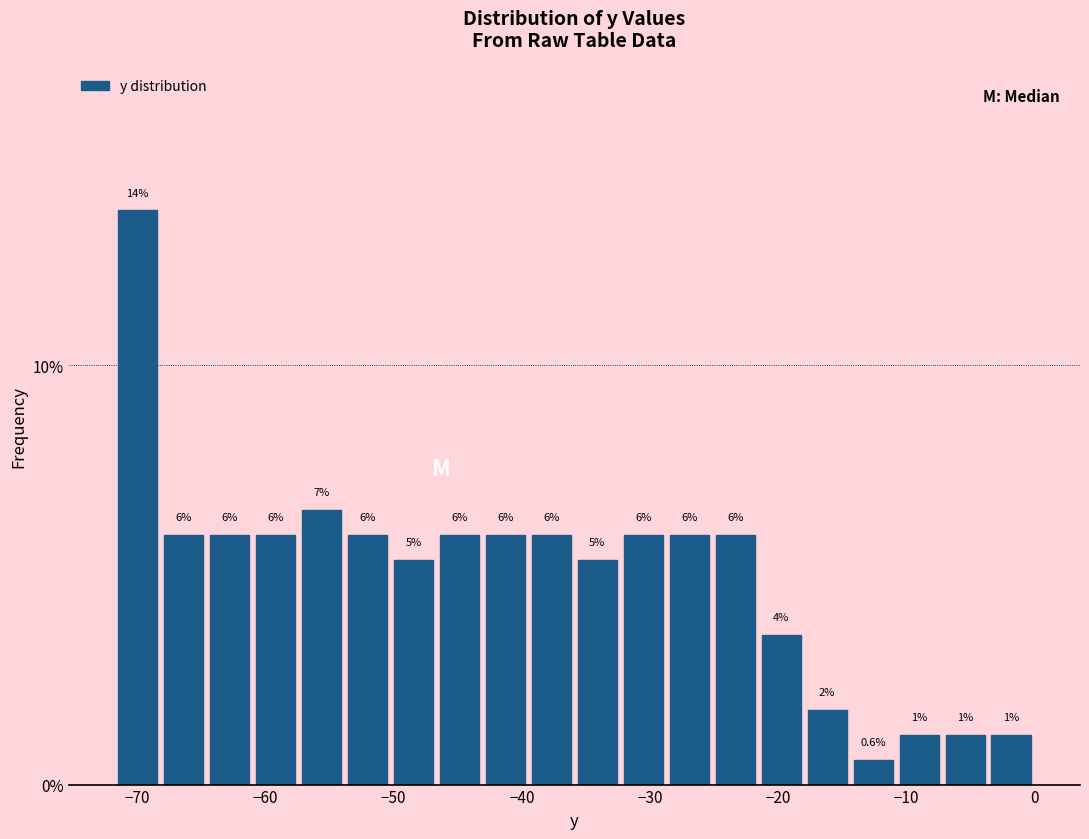

Around what value on the x-axis is the tallest bar? Give the approximate position of its centre, as read against the axis.

-70